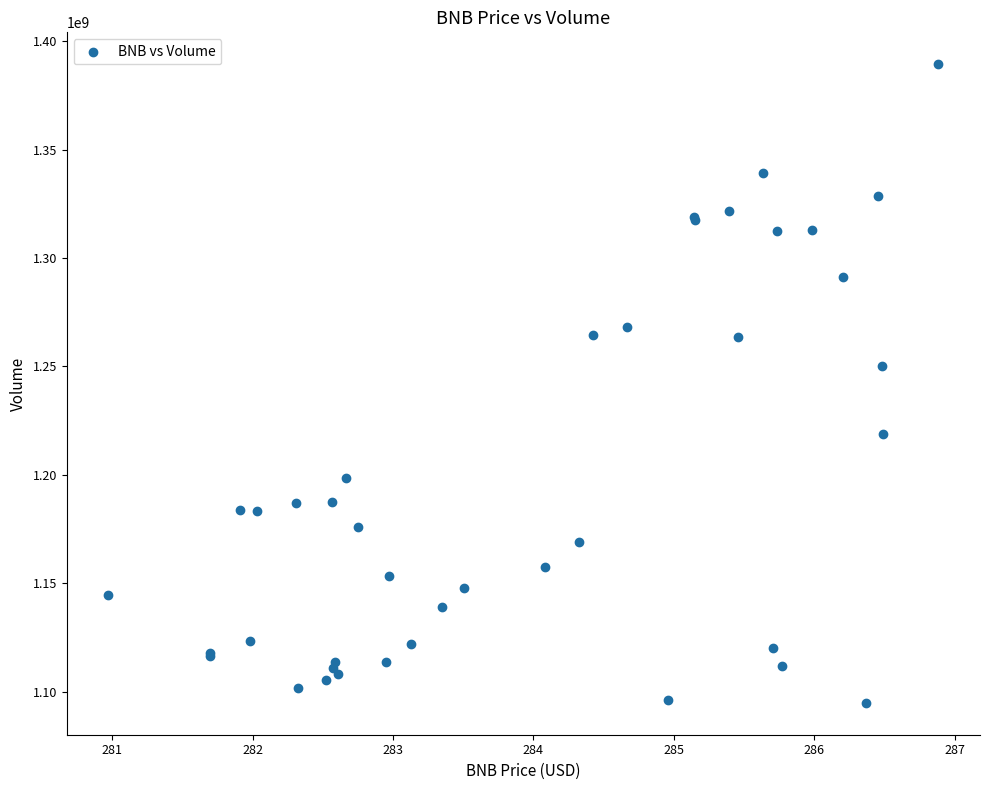

What Y value in the scatter plot is closest to 1242120469?

1250385706.7